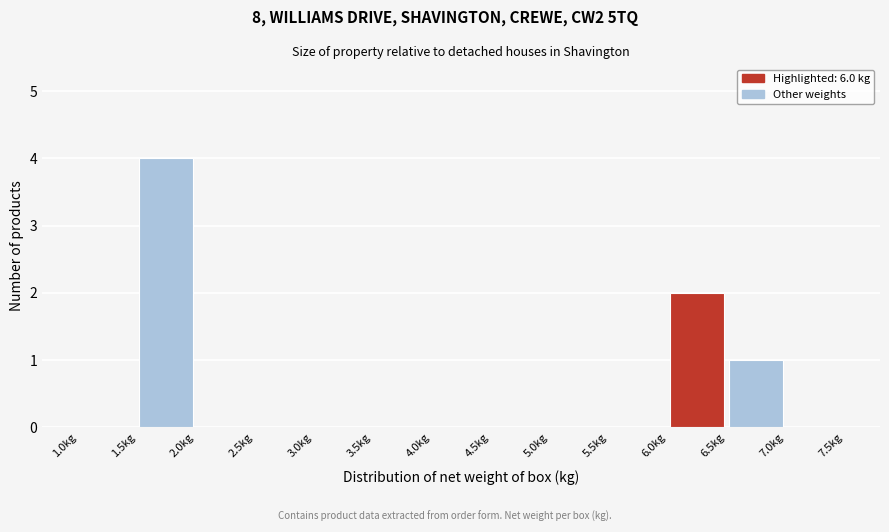

How tall is the bar that spans 6.5 to 7.0 on the x-axis? The values are not printed on the chart, so give them approximately, as read against the axis.

1